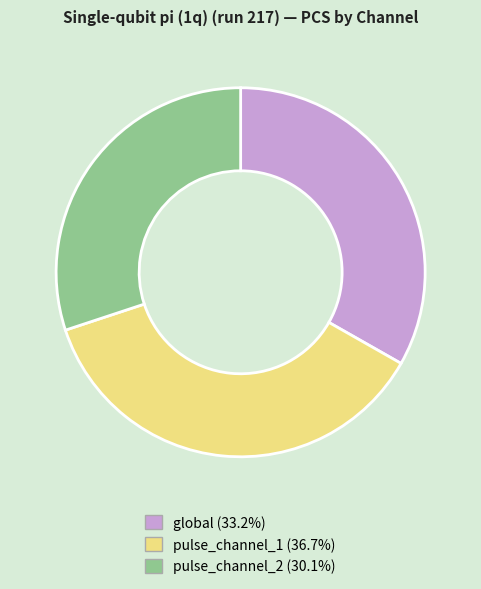

Combined, do pulse_channel_2 and pulse_channel_1 account for over 50%?

Yes